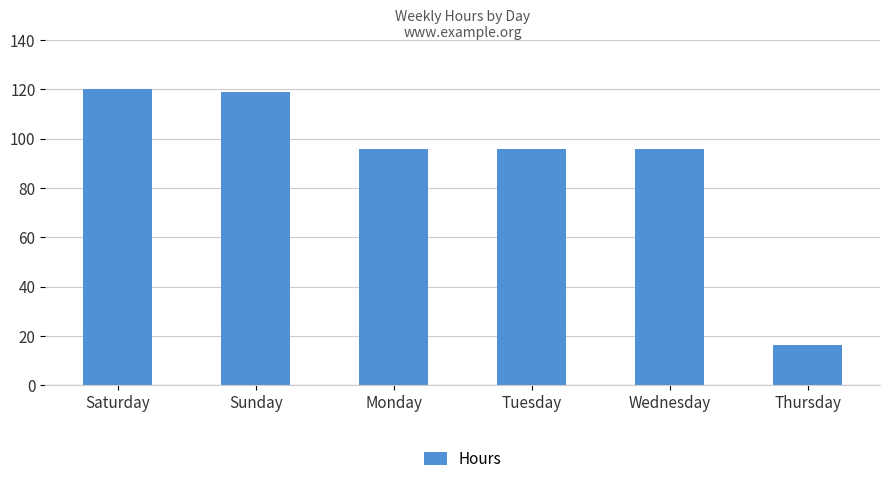

The chart shows a value of 120.0 at Saturday. True or false?

True